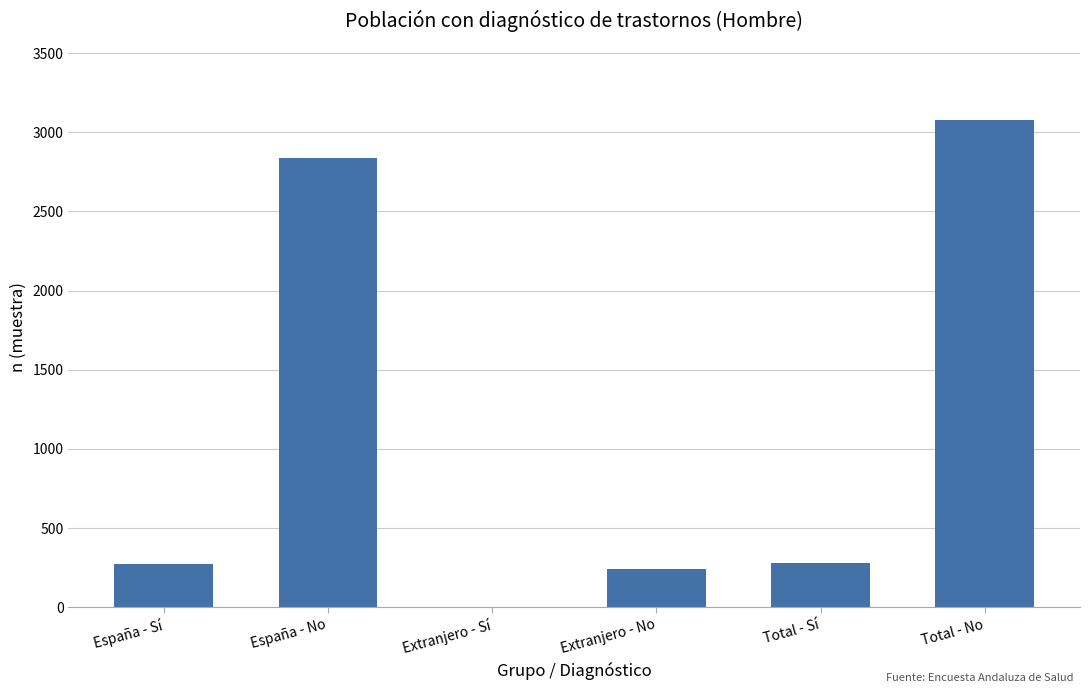

What is the sum of all values?

6714